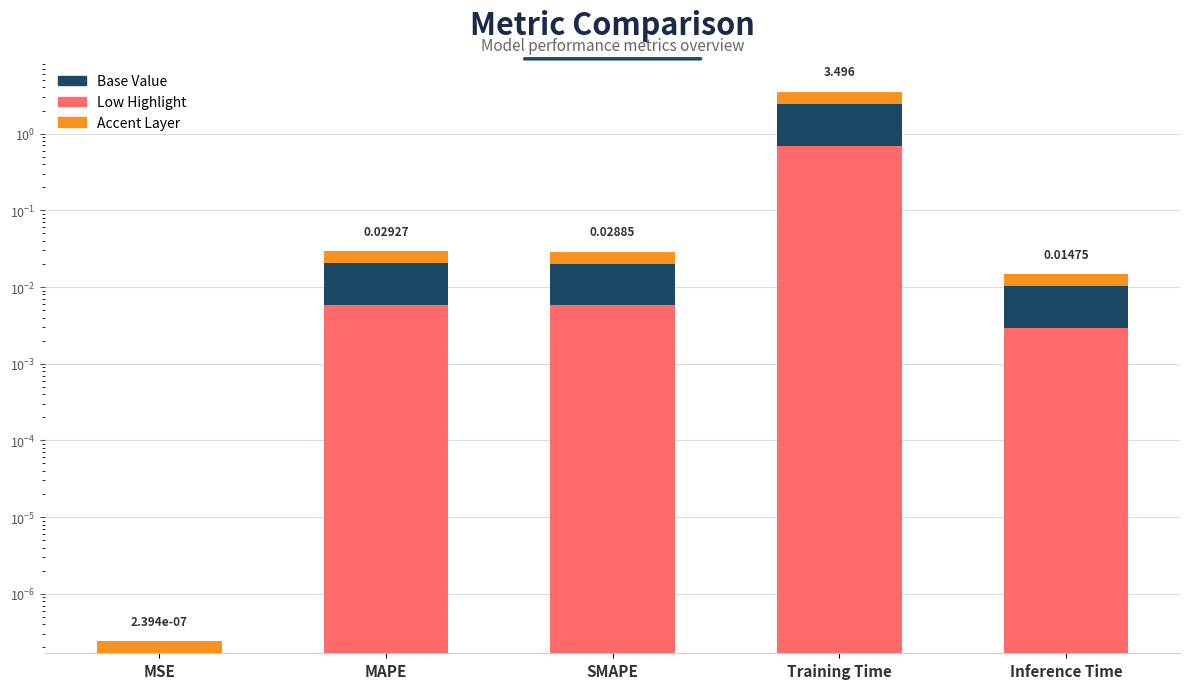

The chart shows a value of 0.0 at MAPE. True or false?

False